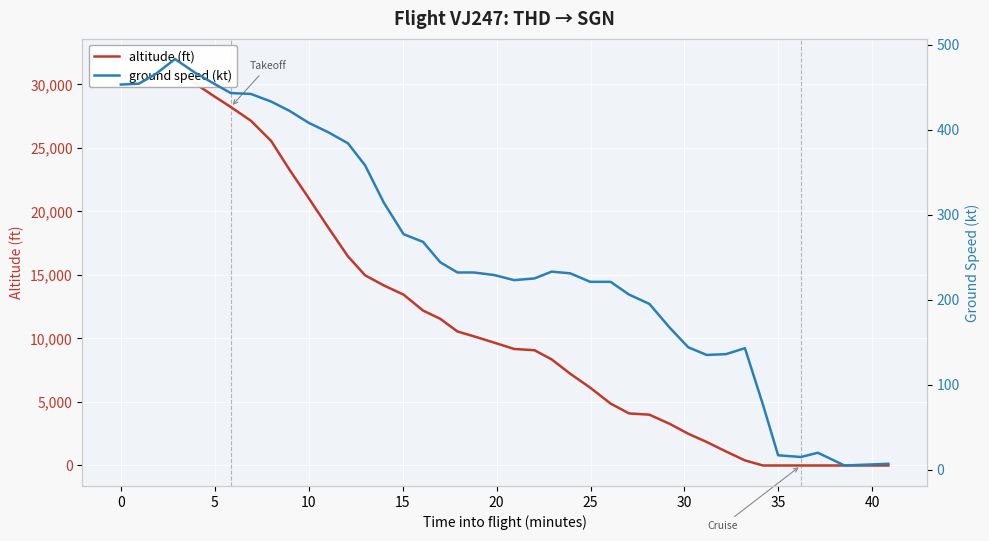

True or false: ground speed (kt) and altitude (ft) intersect in this chart.

True